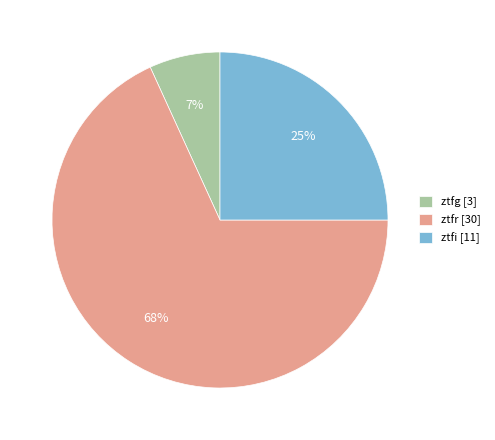

Rank the categories by value from lowest to highest.

ztfg, ztfi, ztfr